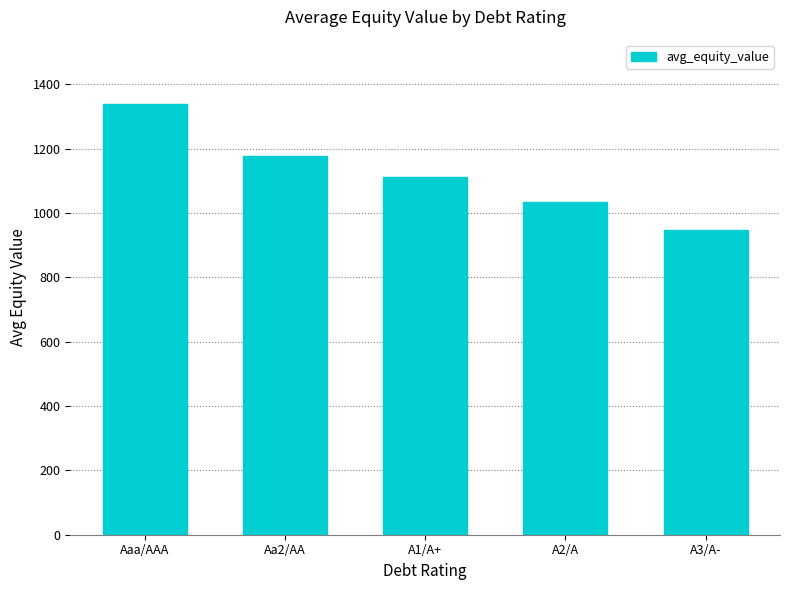

The value at Aaa/AAA is 2388.3. True or false?

False